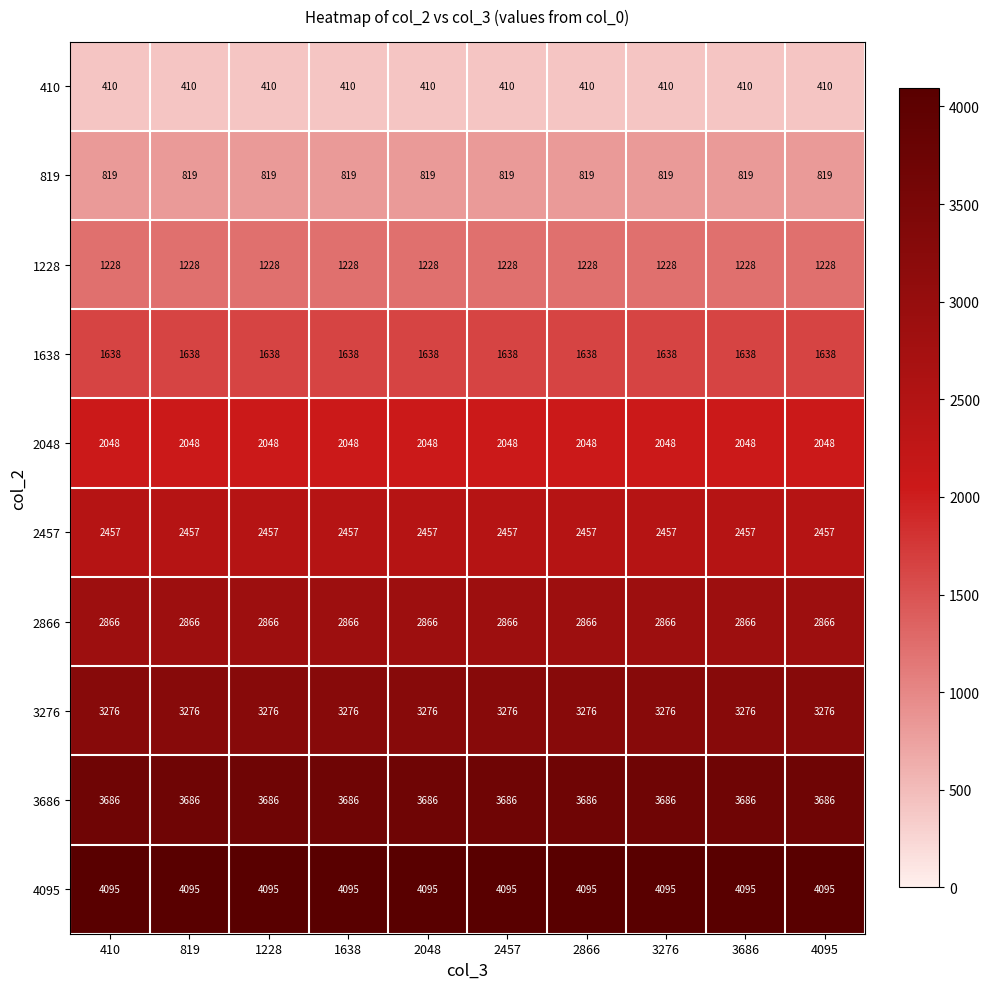

Is it true that 1638 equals 1638 at 2457?

True